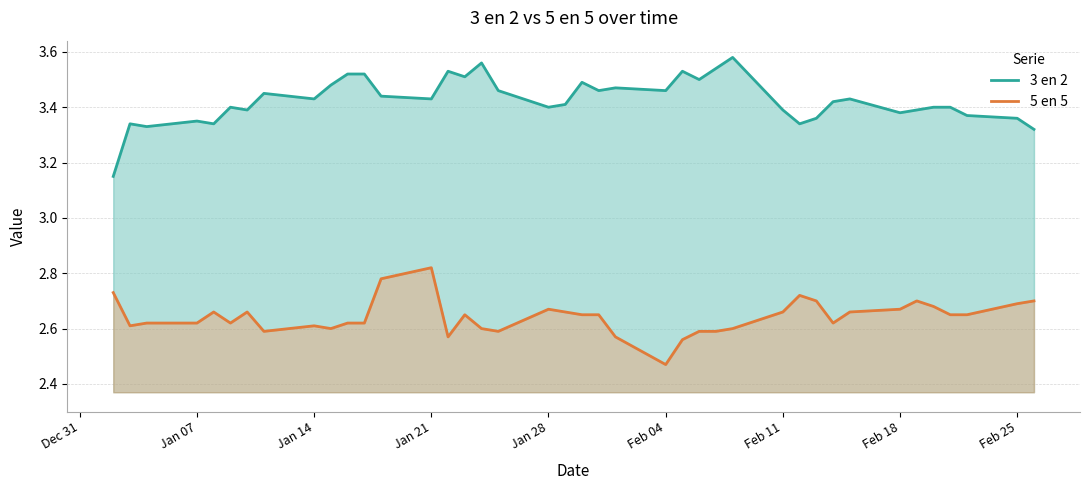

How many lines are shown in the chart?

2